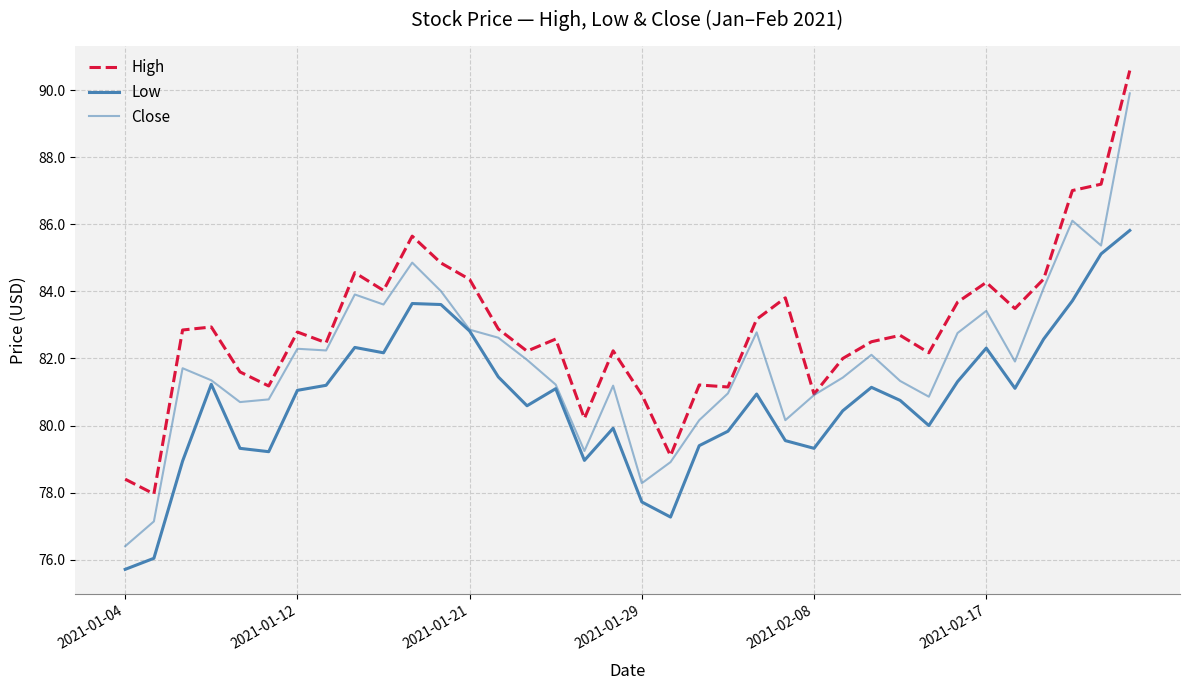

Does the chart have visible grid lines?

Yes